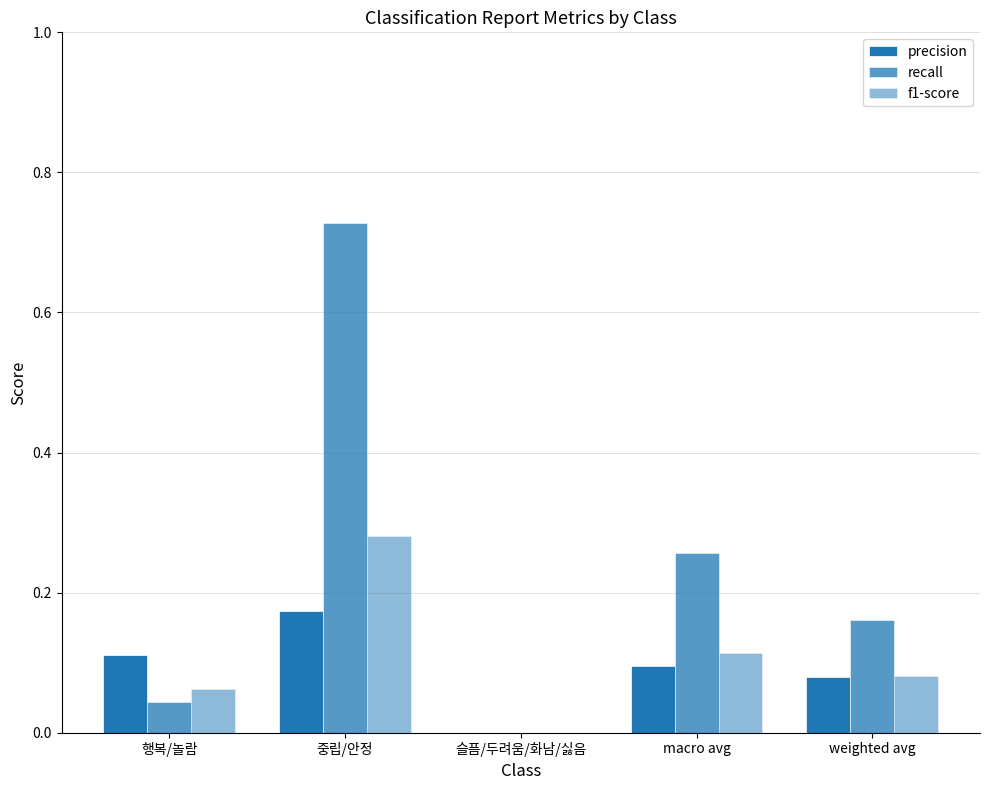

How many series are shown in this chart?

3